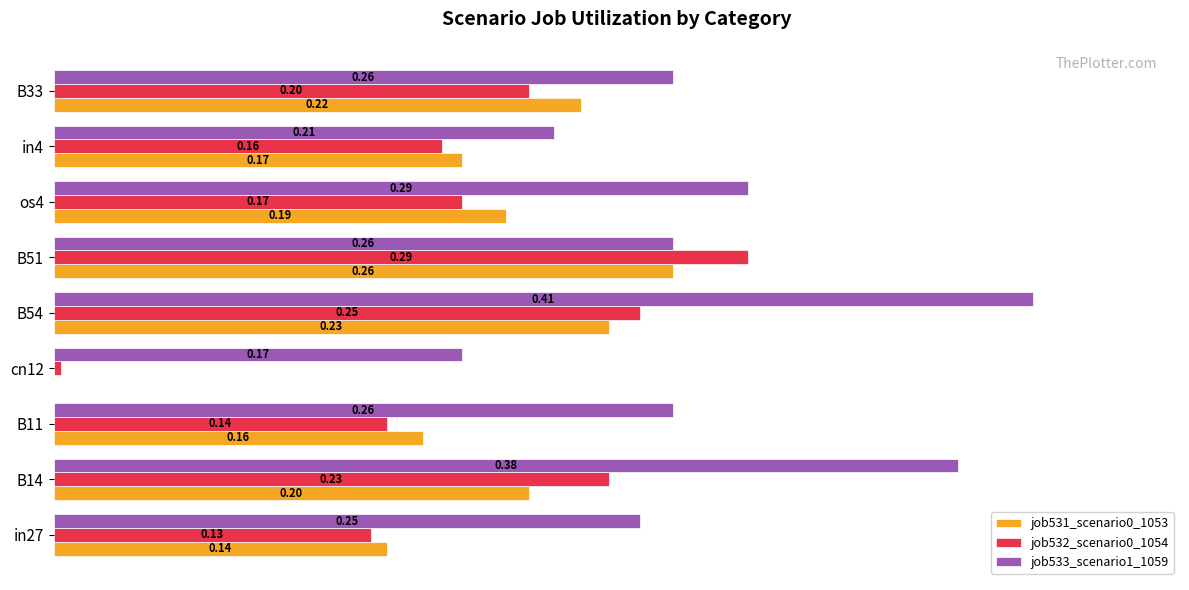

Between B14 and B33, which series saw the biggest shift?

job533_scenario1_1059